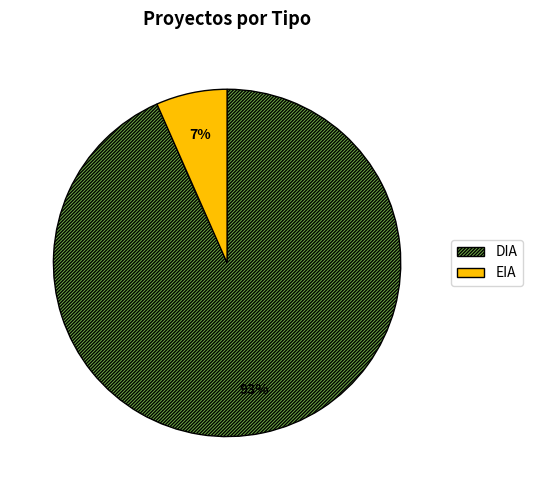

Is DIA the majority of the pie?

Yes